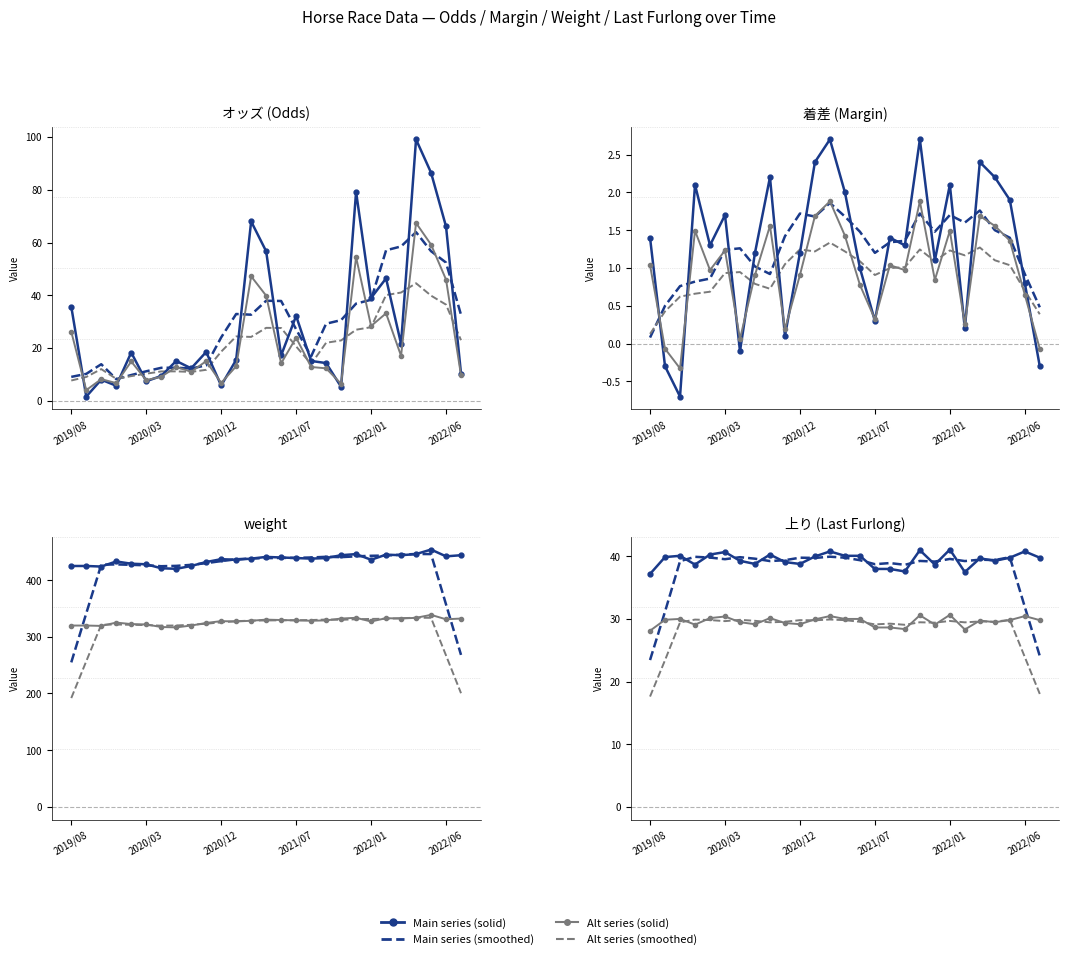

How many values in the 着差 series are below 1?

8